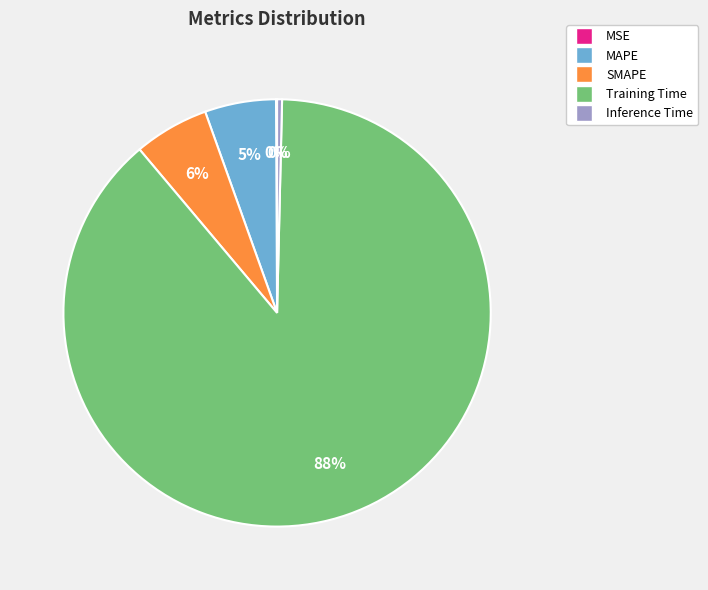

To the nearest percent, what is the average slice percentage?

20%